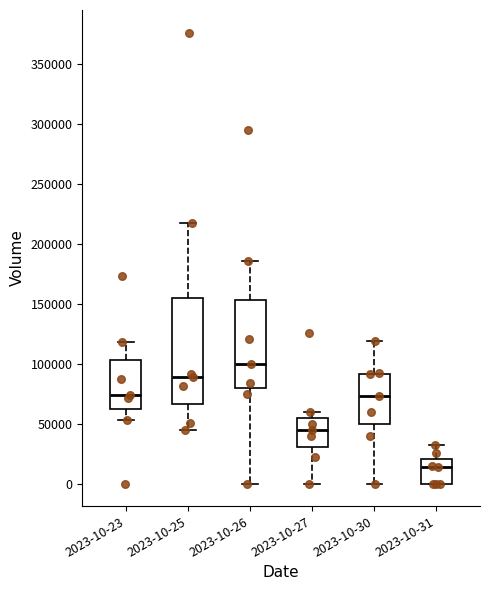

Where does the median line of the box for 2023-10-31 sit on the y-axis? The values are not printed on the chart, so give them approximately, as read against the axis.

15000